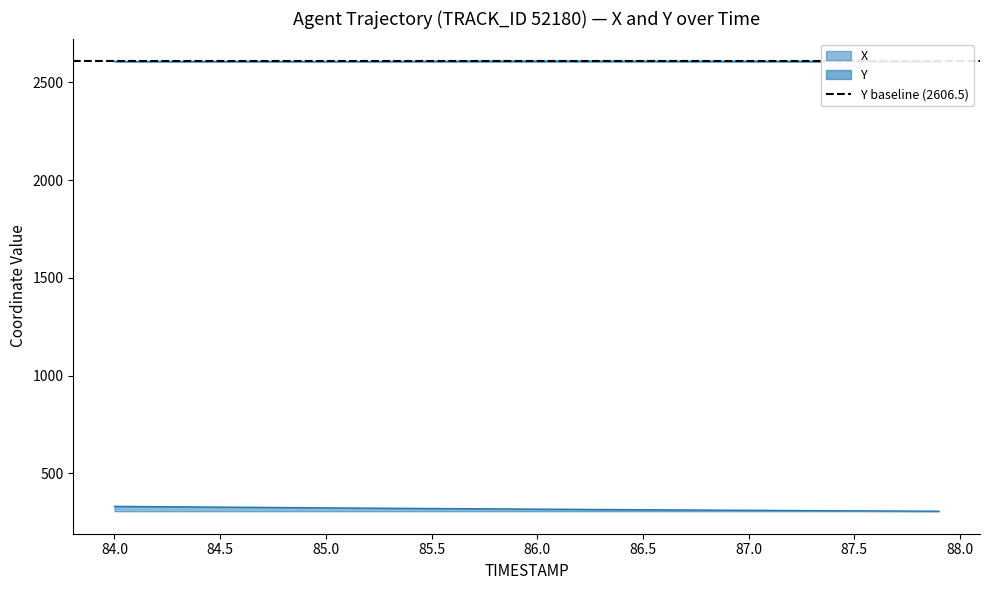

How many data points in Y are above 2607?

20